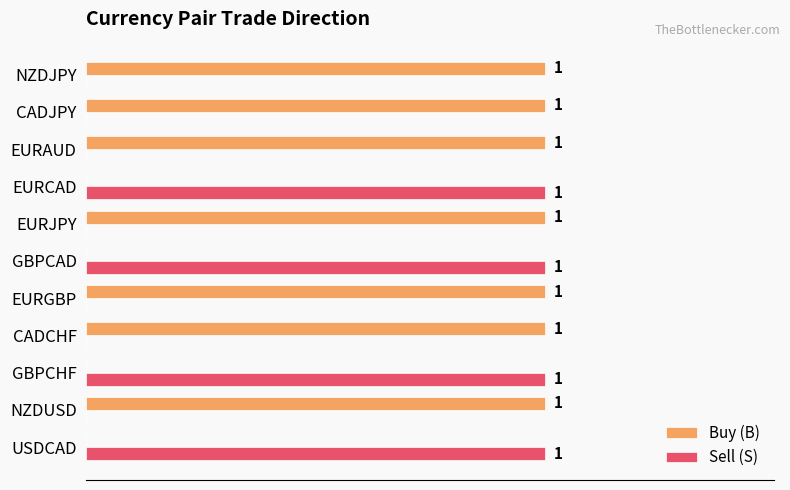

Which series has the largest total across all categories?

Buy (B)